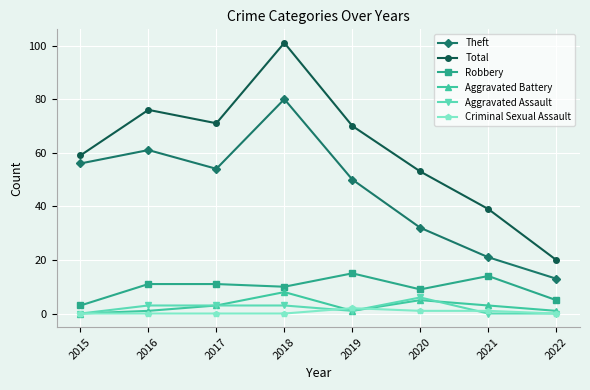

What is the sum of the Theft values at 2016 and 2017?

115